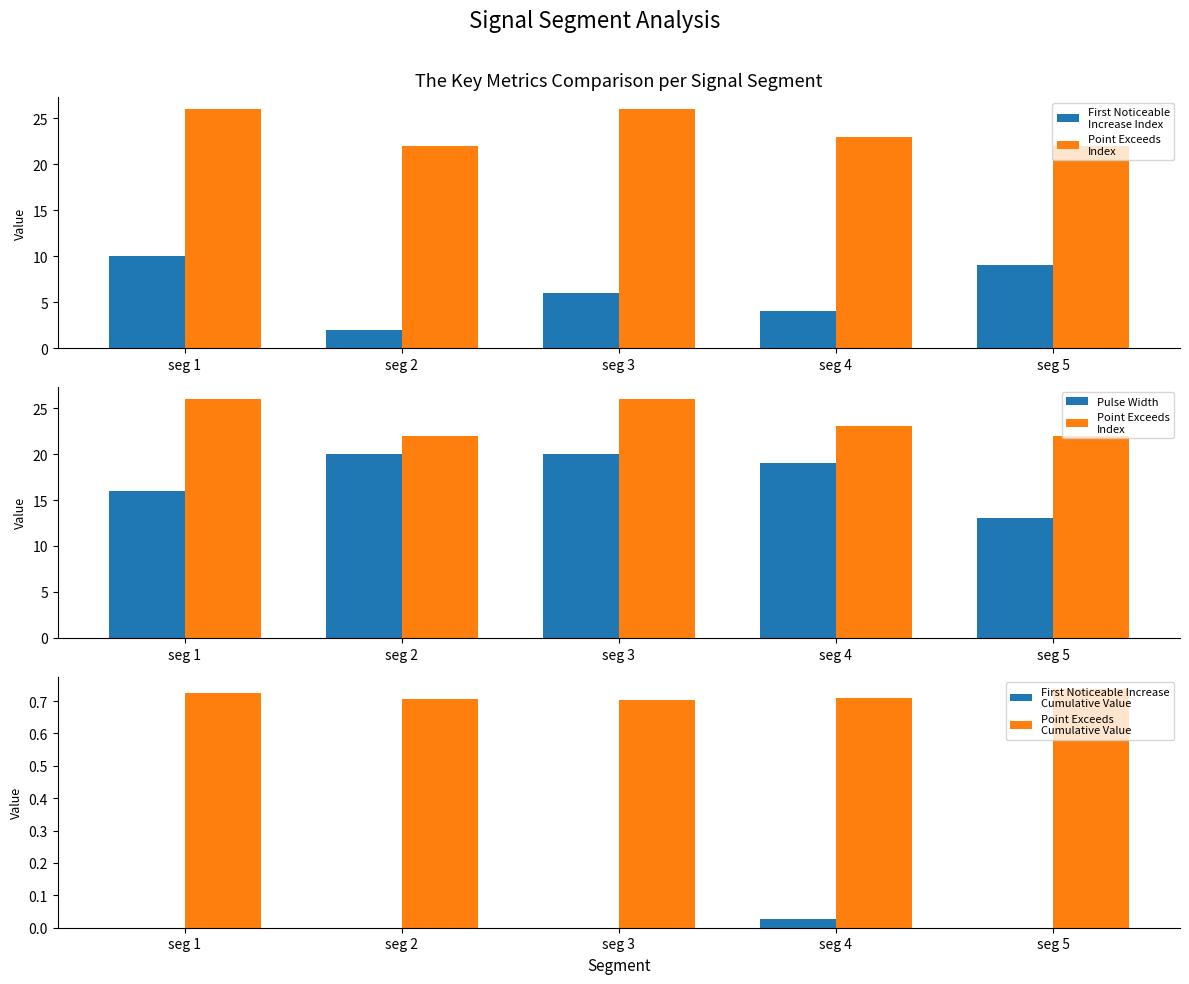

How many groups of bars are there?

5